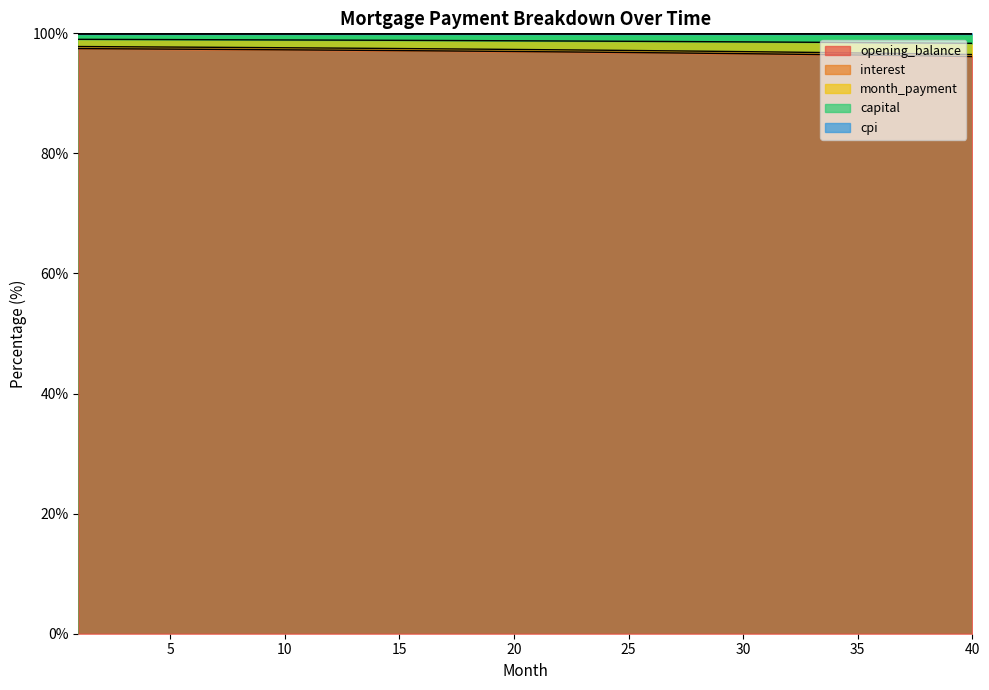

What is the maximum value for capital?

99.0